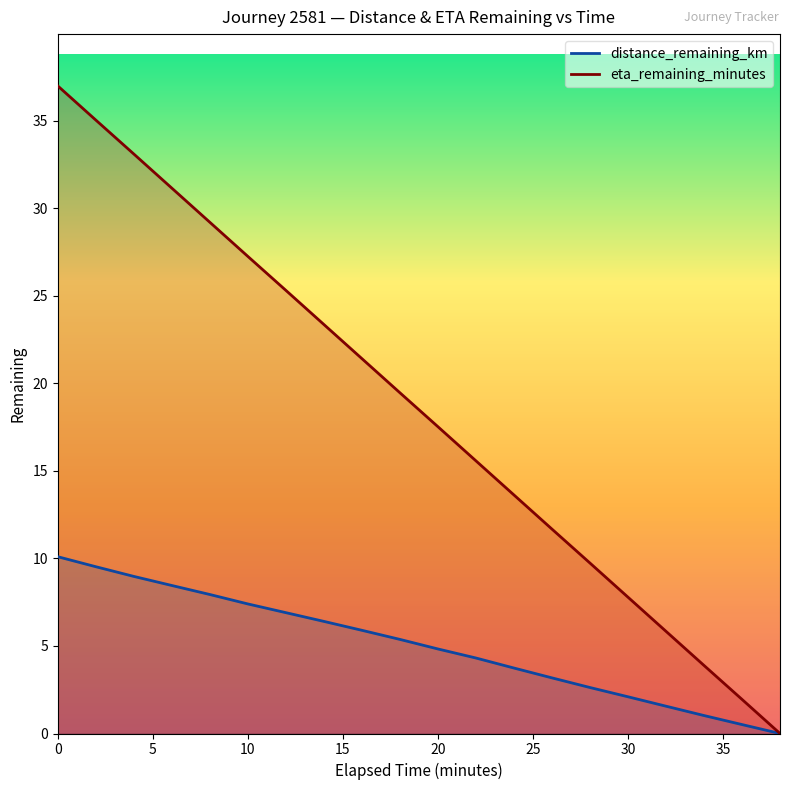

What is the greatest value displayed?

37.0